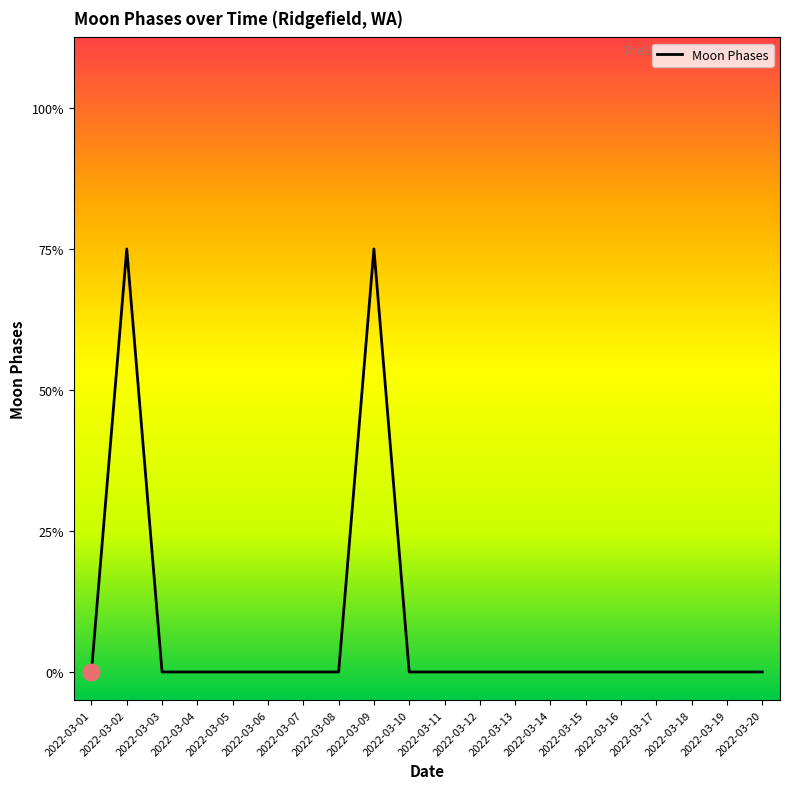

Is it true that the value at 2022-03-19 is -1?

False